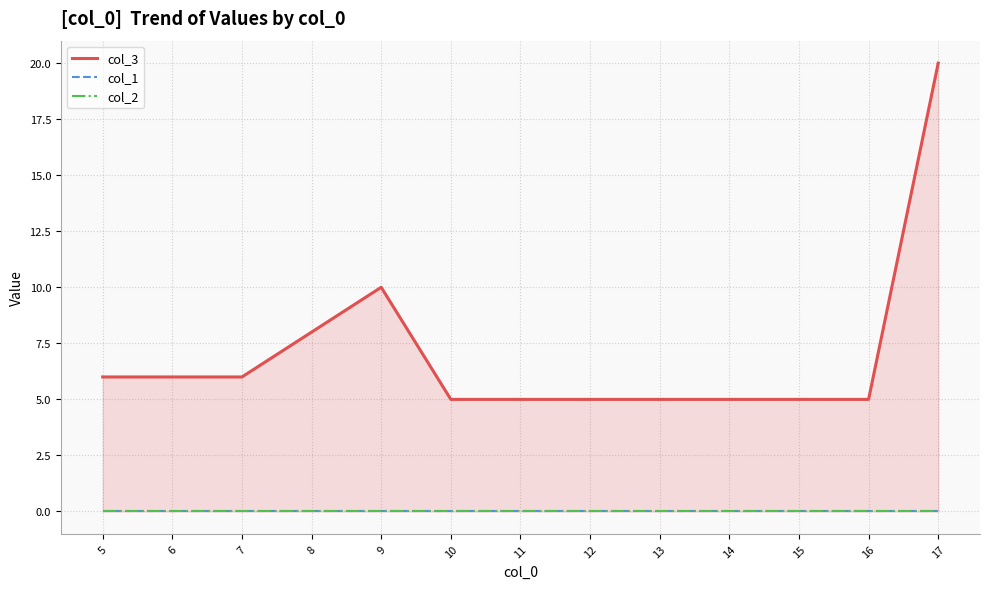

What is the maximum value shown in the chart?

20